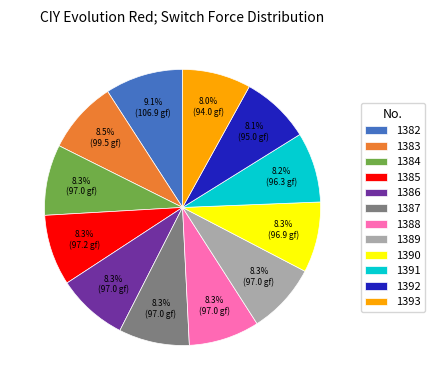

How many slices are in this pie chart?

12